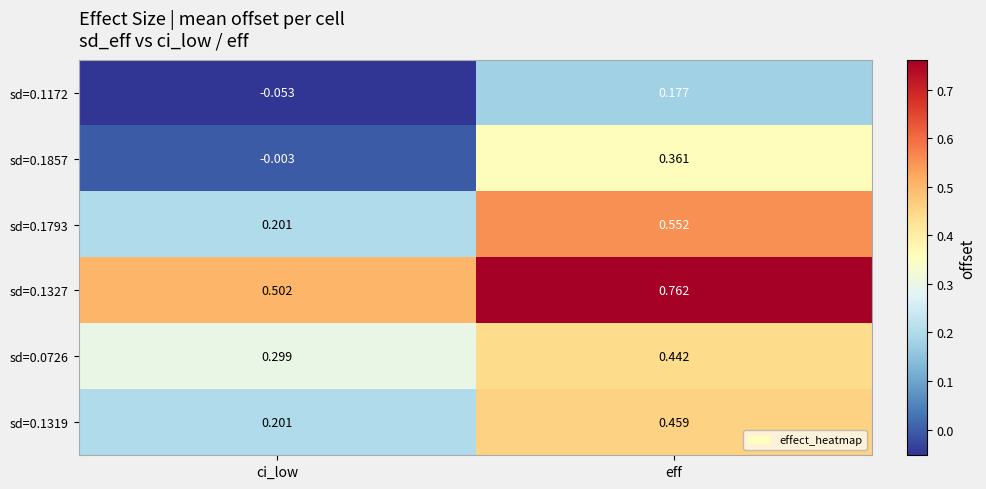

At which label is sd=0.0726 closest to 0?

ci_low